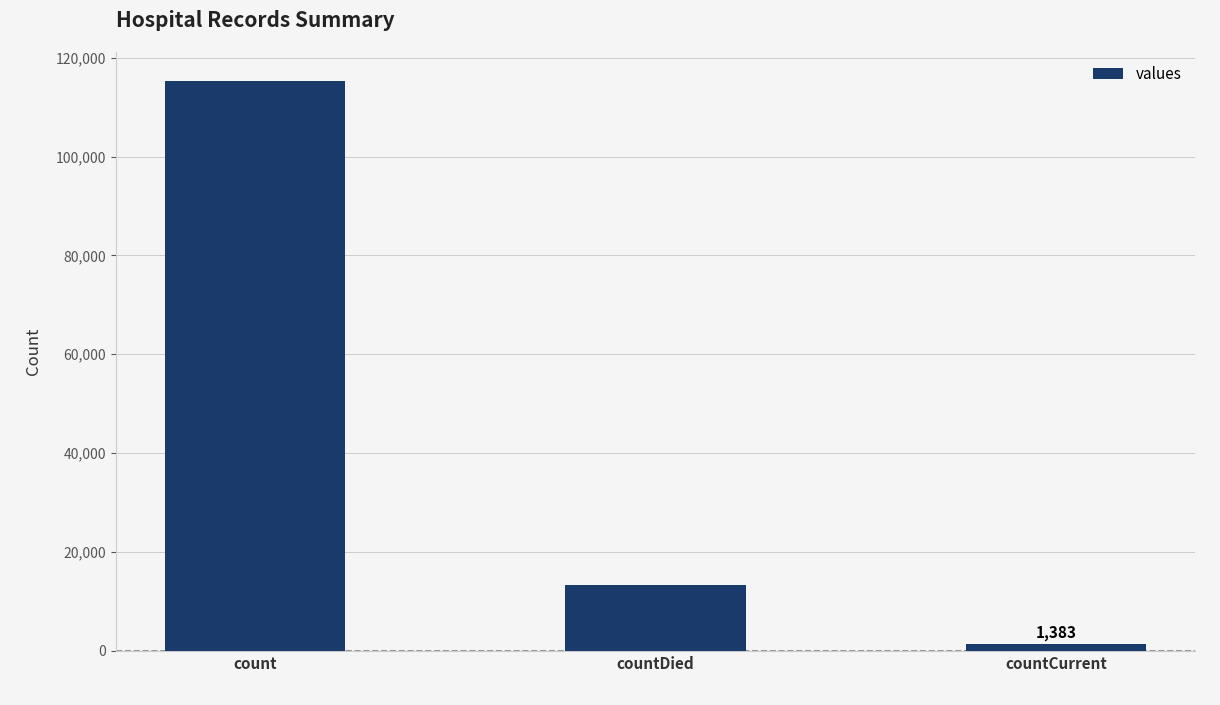

The value at count is 115379. True or false?

True